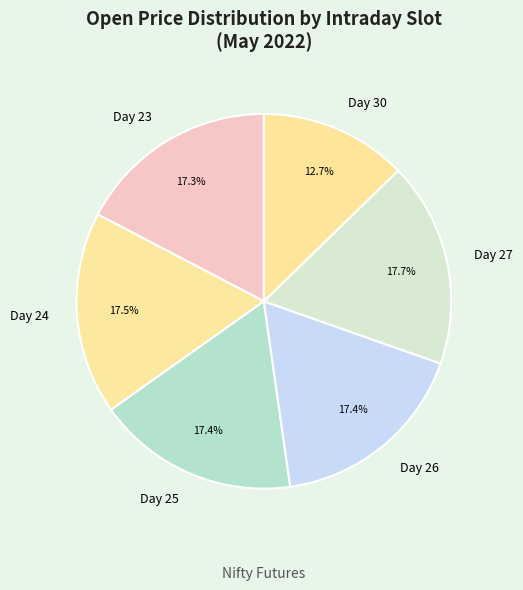

Which category has the smallest portion of the pie?

Day 30